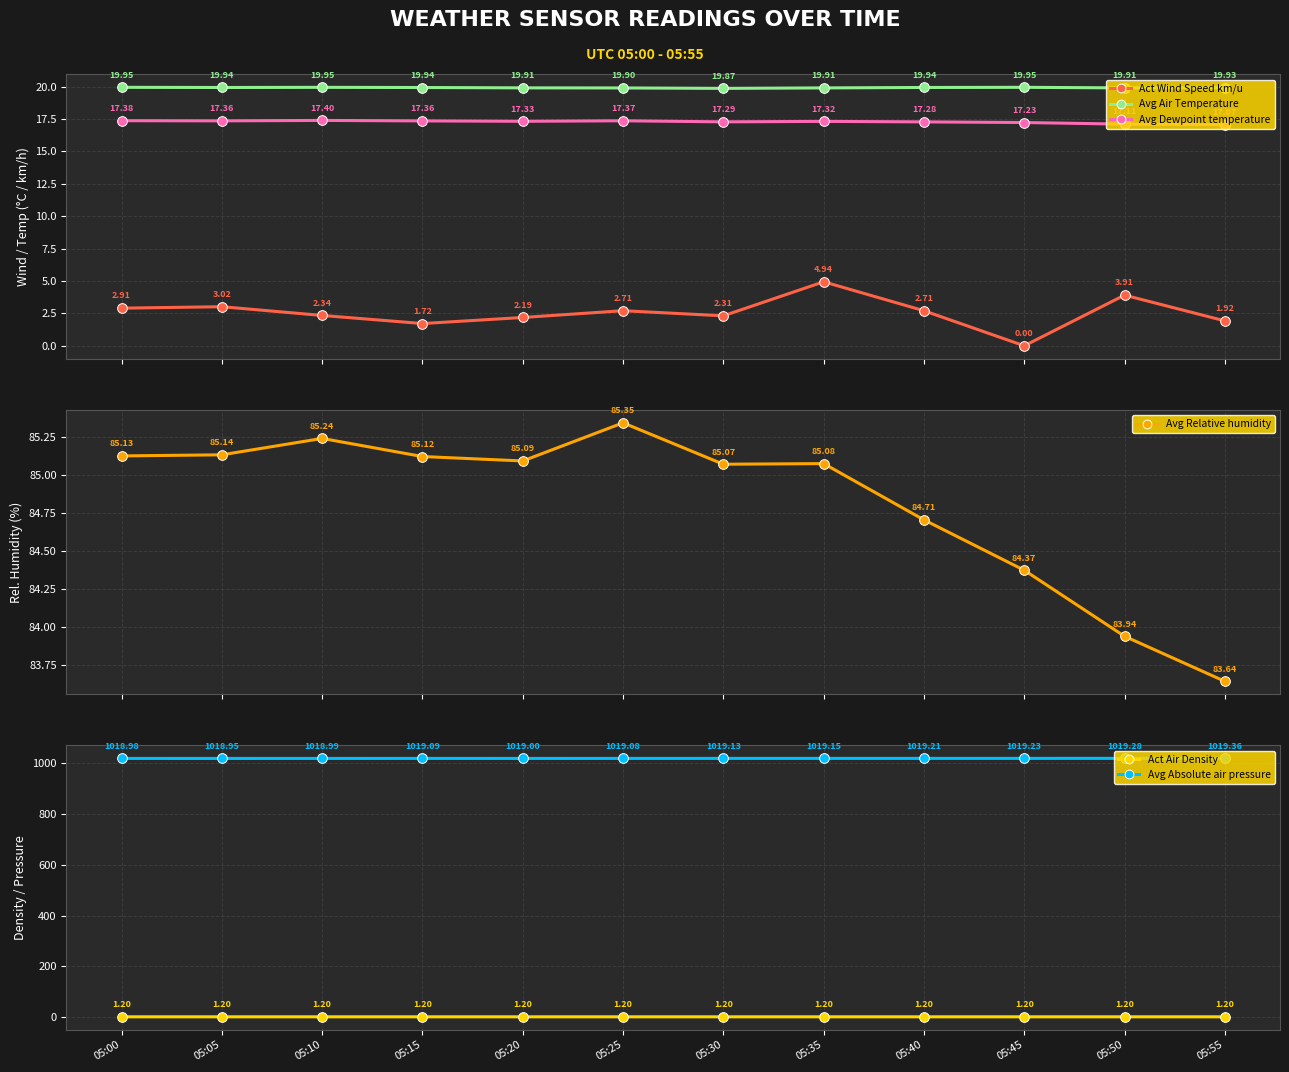

True or false: Act Wind Speed km/u and Avg Air Temperature intersect in this chart.

False